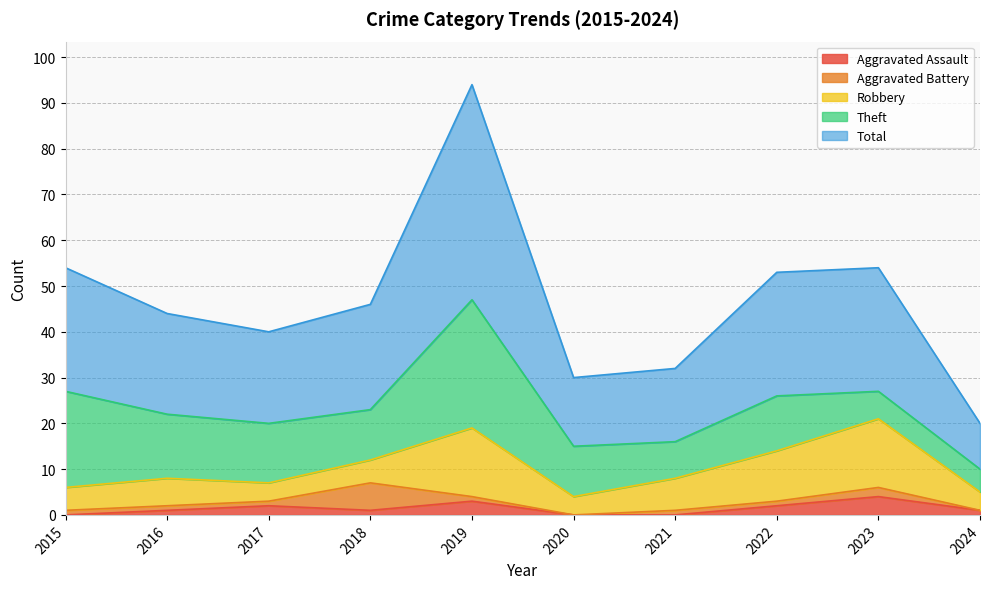

Where does the Aggravated Battery series first go above 1?

2018